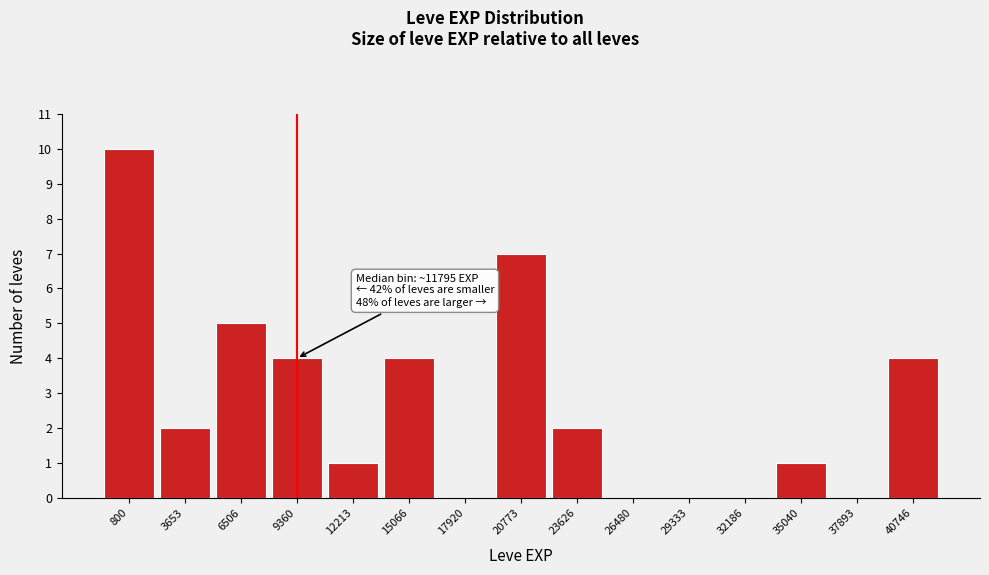

Reading right to left, extract all data points from this chart.

40746=4	37893=0	35040=1	32186=0	29333=0	26480=0	23626=2	20773=7	17920=0	15066=4	12213=1	9360=4	6506=5	3653=2	800=10